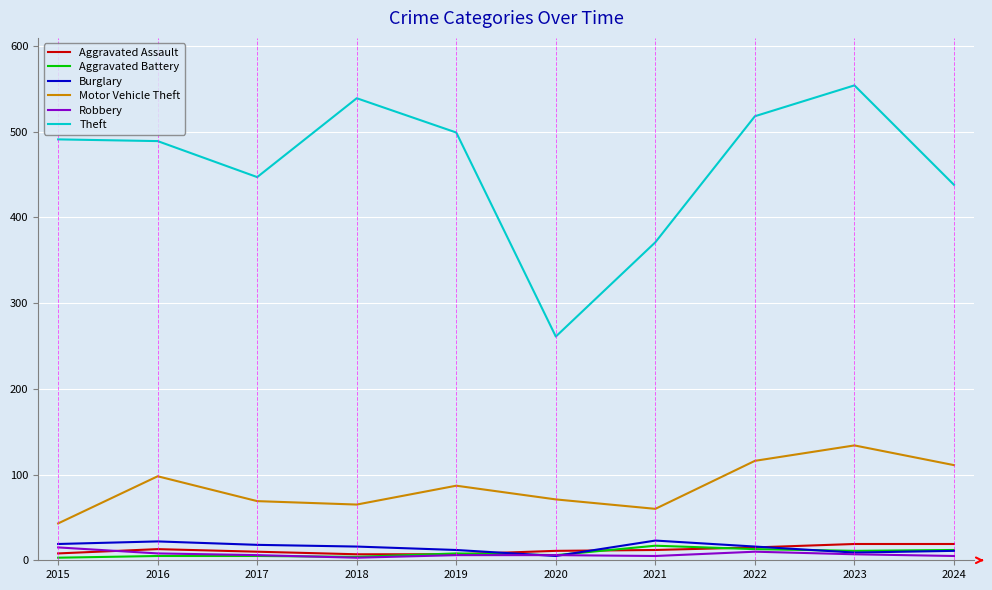

True or false: Aggravated Battery and Motor Vehicle Theft cross at least once.

False